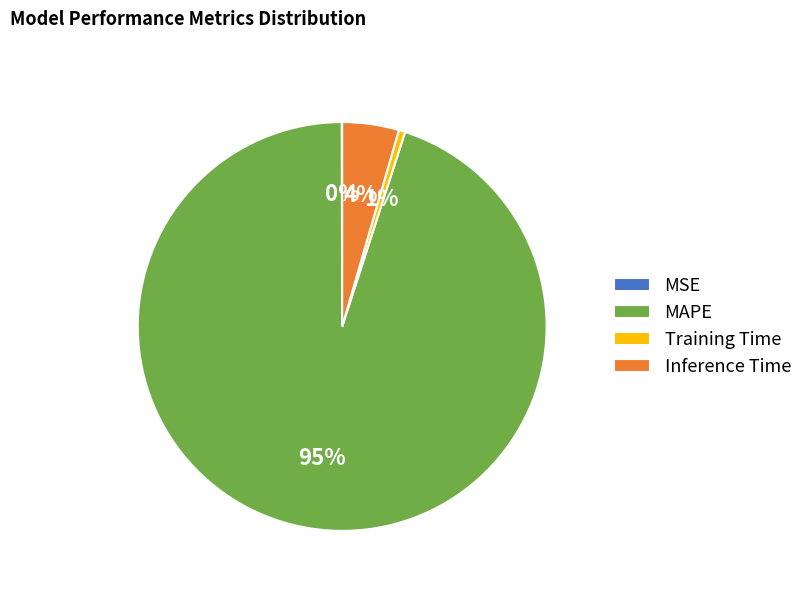

Do Inference Time and Training Time together represent more than half of the pie?

No